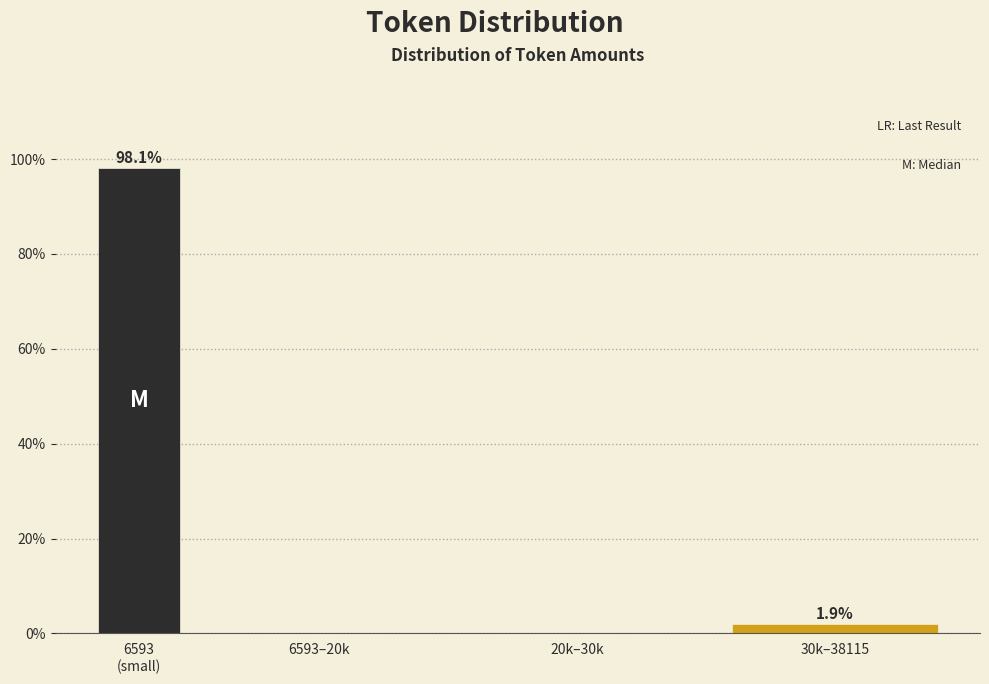

What is the sum of all values?

100.0